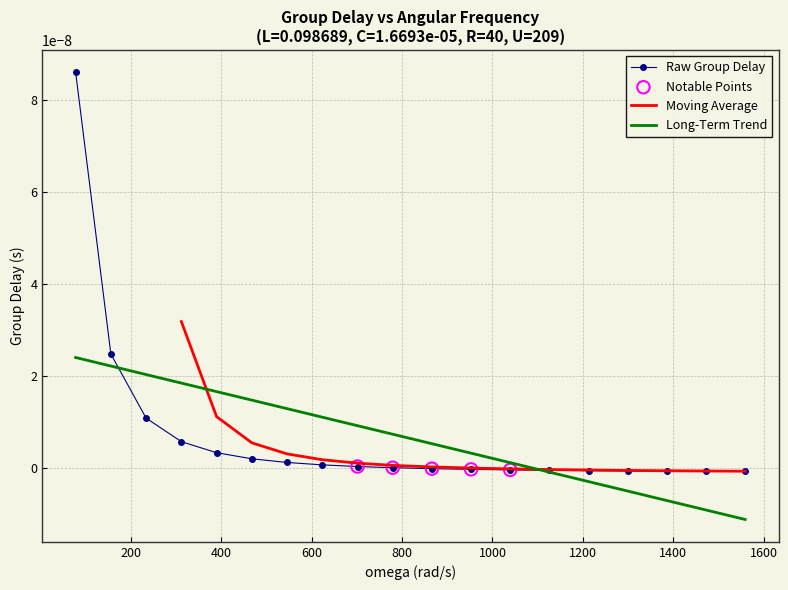

Which has a higher value, 1559.00880569224 or 77.9504402846118?

77.9504402846118